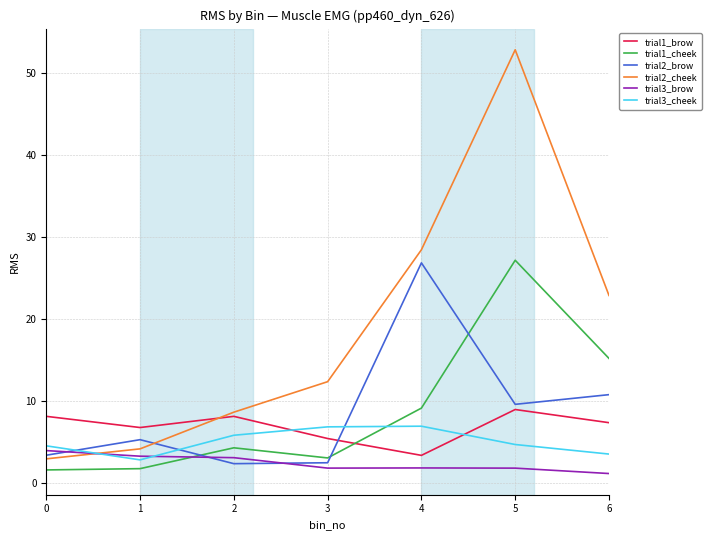

What is the greatest value displayed?

52.9